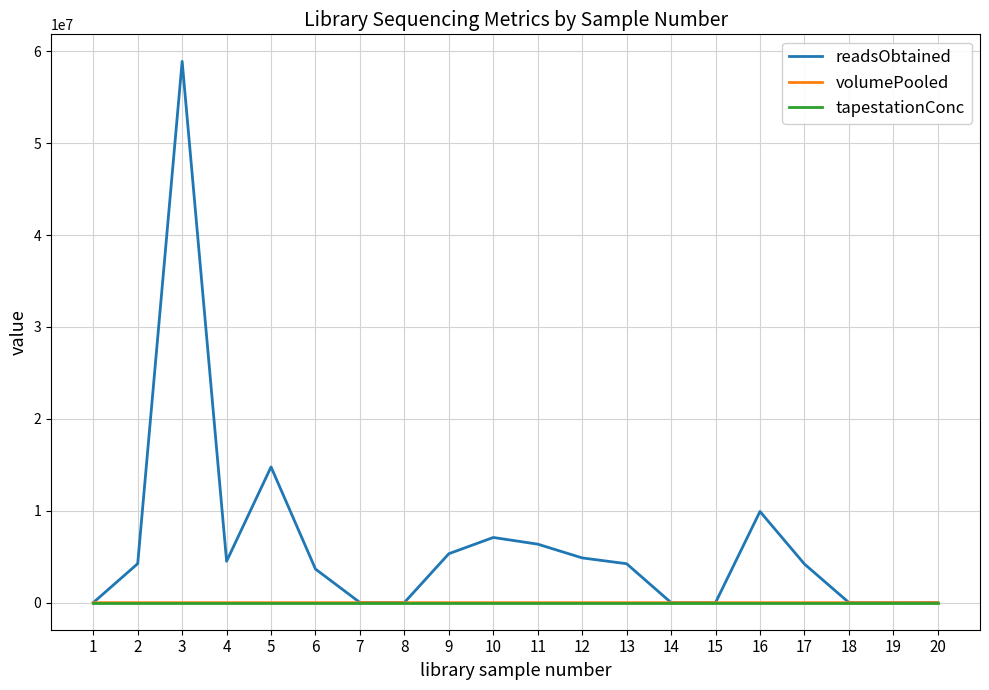

What is the sum of all readsObtained values?

128155205.0